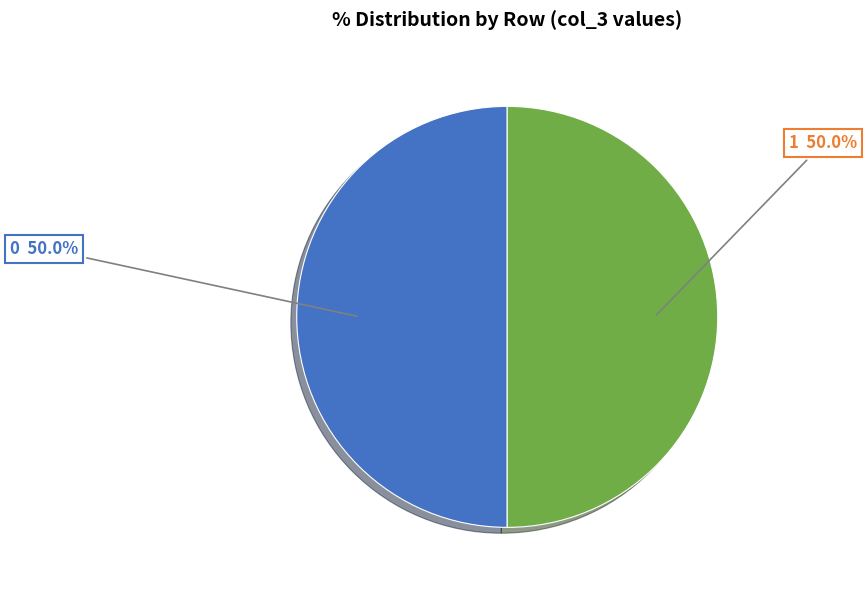

To the nearest percent, what is the average slice percentage?

50%